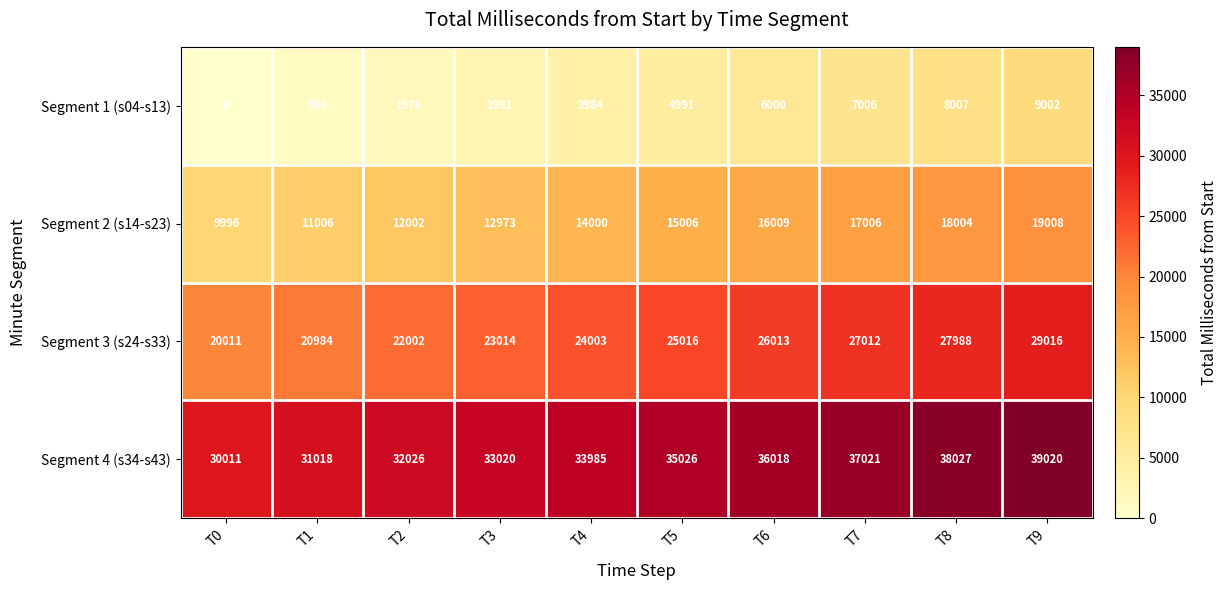

At T8, list the series in order from largest to smallest.

Segment 4 (s34-s43), Segment 3 (s24-s33), Segment 2 (s14-s23), Segment 1 (s04-s13)